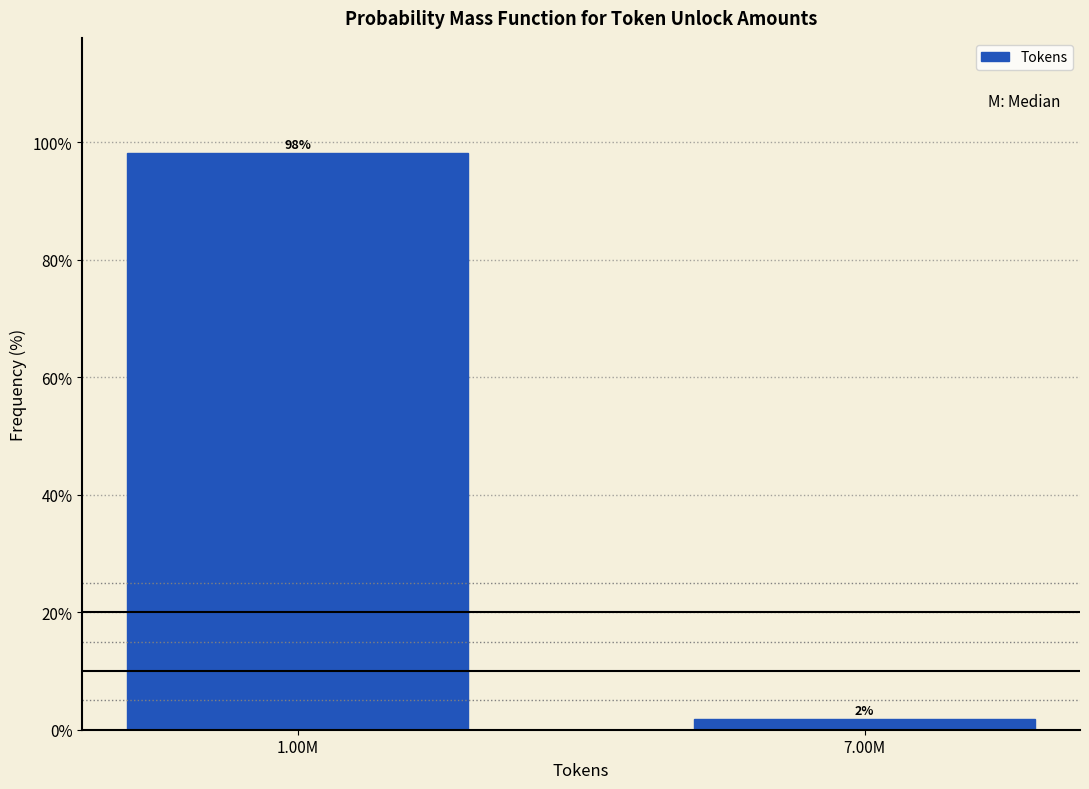

Which has a higher value, 7.00M or 1.00M?

1.00M